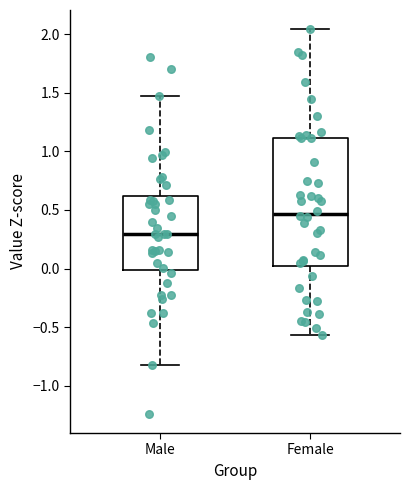

Reading left to right, read every box against the y-axis: the position of its median line, the range the box covers, and the ends of its whiskers. The values are not printed on the chart, so give them approximately, as read against the axis.

Male: median 0.30, box 0.00 to 0.60, whiskers -0.85 to 1.50
Female: median 0.45, box 0.00 to 1.10, whiskers -0.55 to 2.05